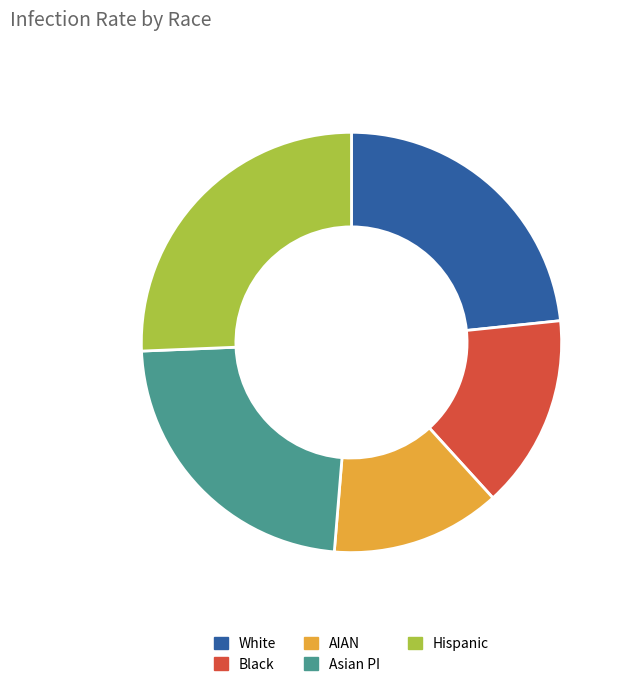

Which slice is the largest?

Hispanic